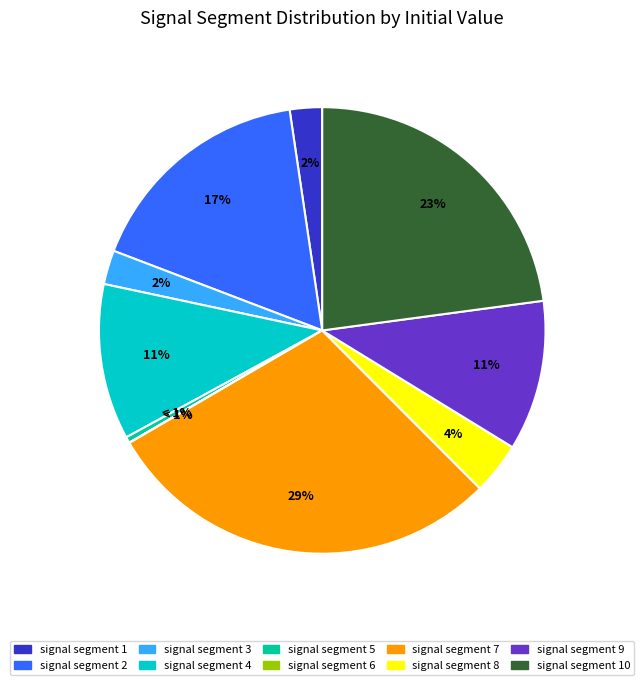

Which has a higher value, signal segment 3 or signal segment 10?

signal segment 10